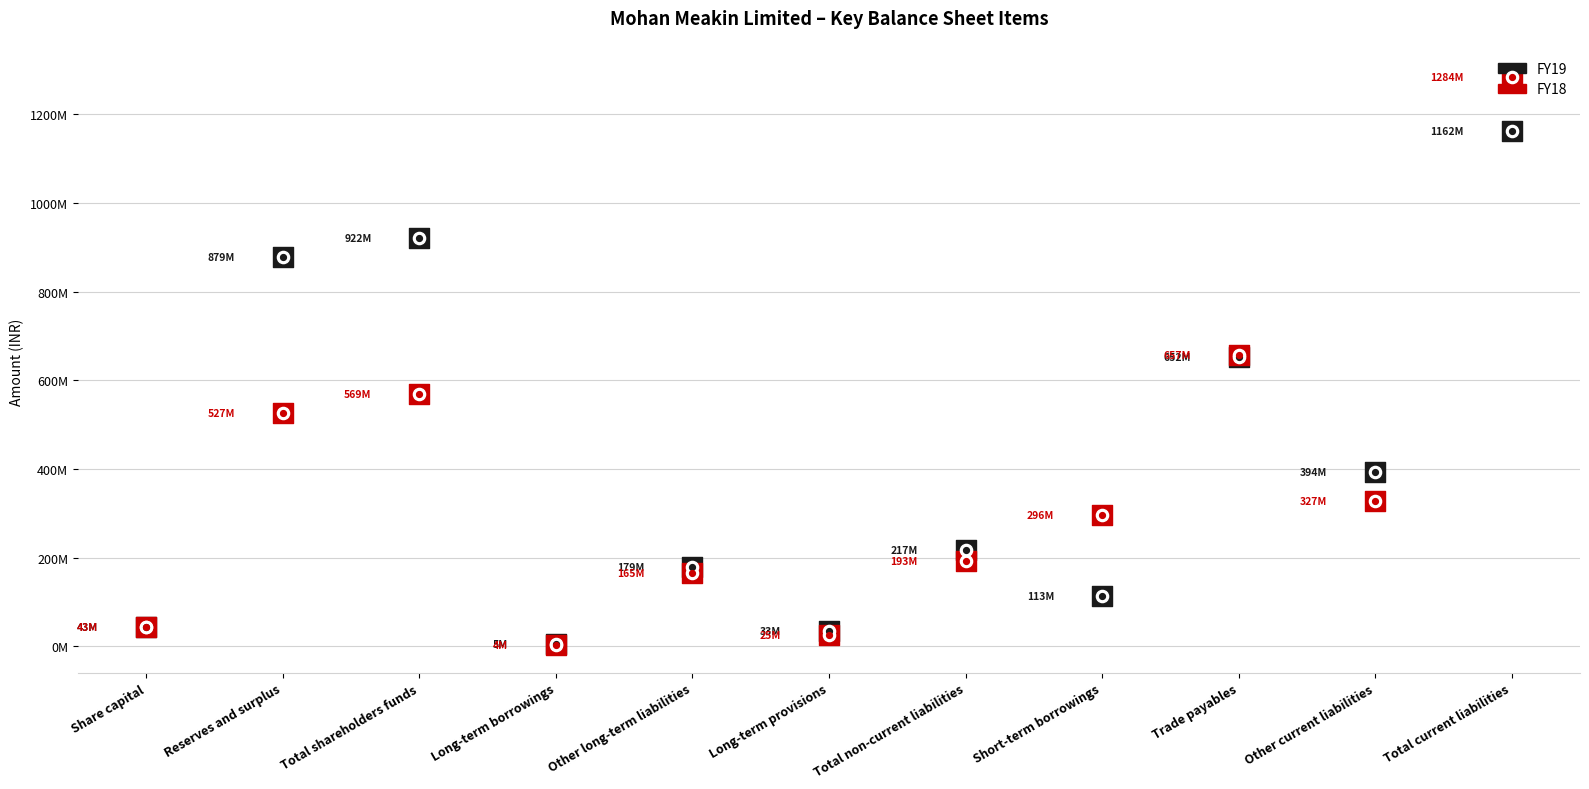

Which series reaches the maximum Y coordinate?

FY18